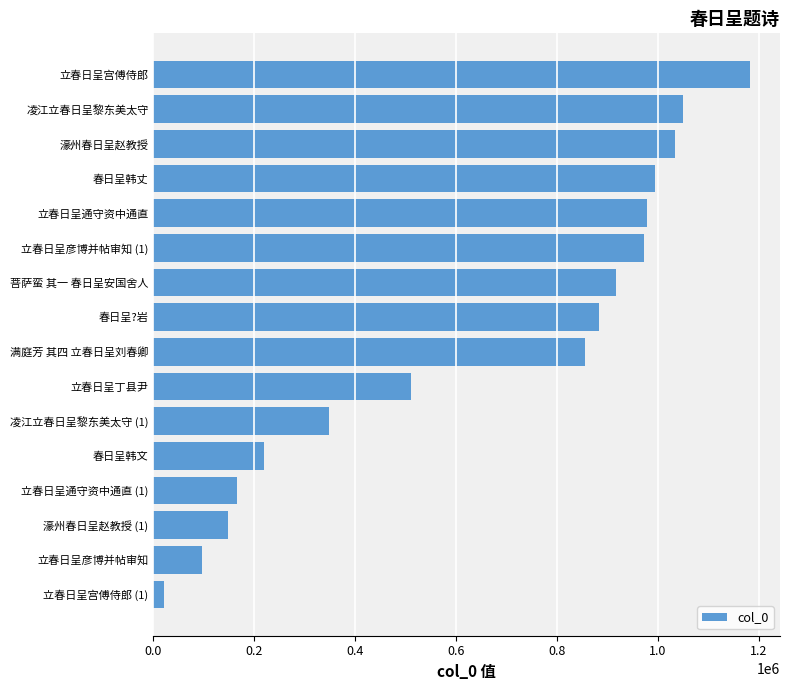

How many data points does each series have?

16